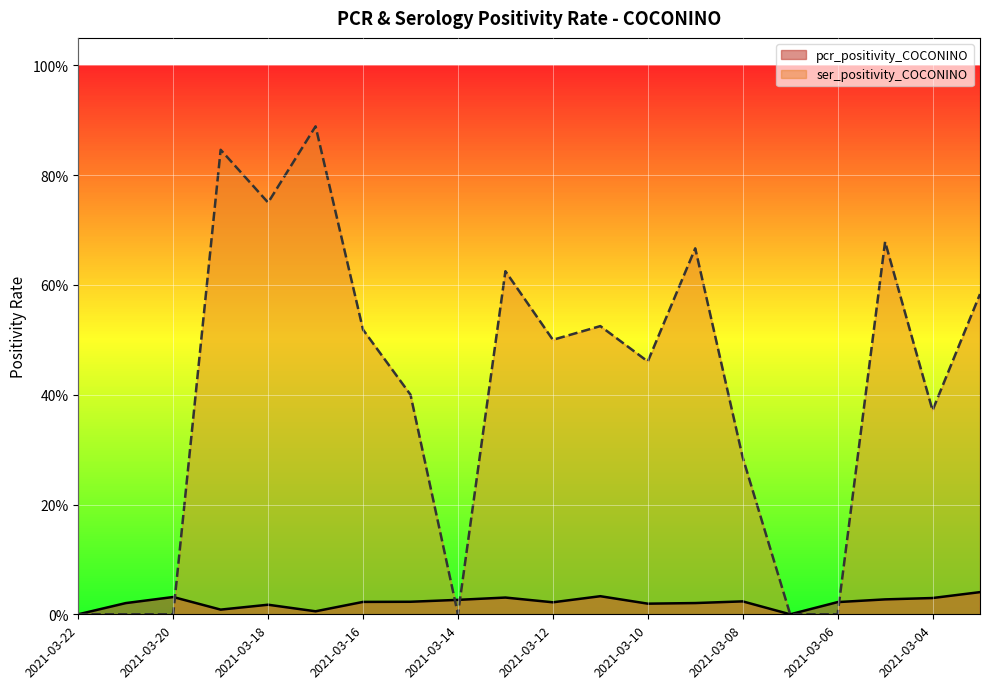

Reading right to left, list all the values displayed in this chart.

pcr_positivity_COCONINO: 0.0	0.0	0.0	0.0	0.0	0.0	0.0	0.0	0.0	0.0	0.0	0.0	0.0	0.0	0.0	0.0	0.0	0.0	0.0	0.0
ser_positivity_COCONINO: 0.6	0.4	0.7	0.0	0.0	0.3	0.7	0.5	0.5	0.5	0.6	0.0	0.4	0.5	0.9	0.8	0.8	0.0	0.0	0.0